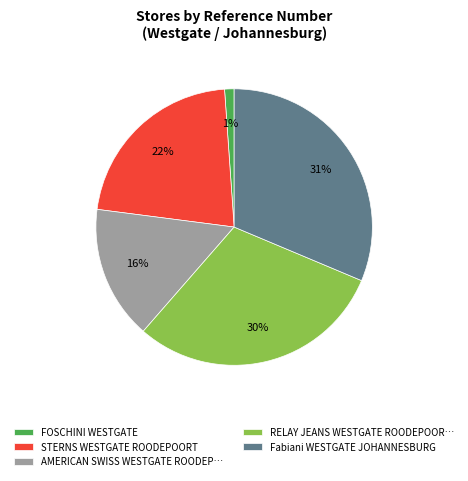

Does any single category account for the majority?

No